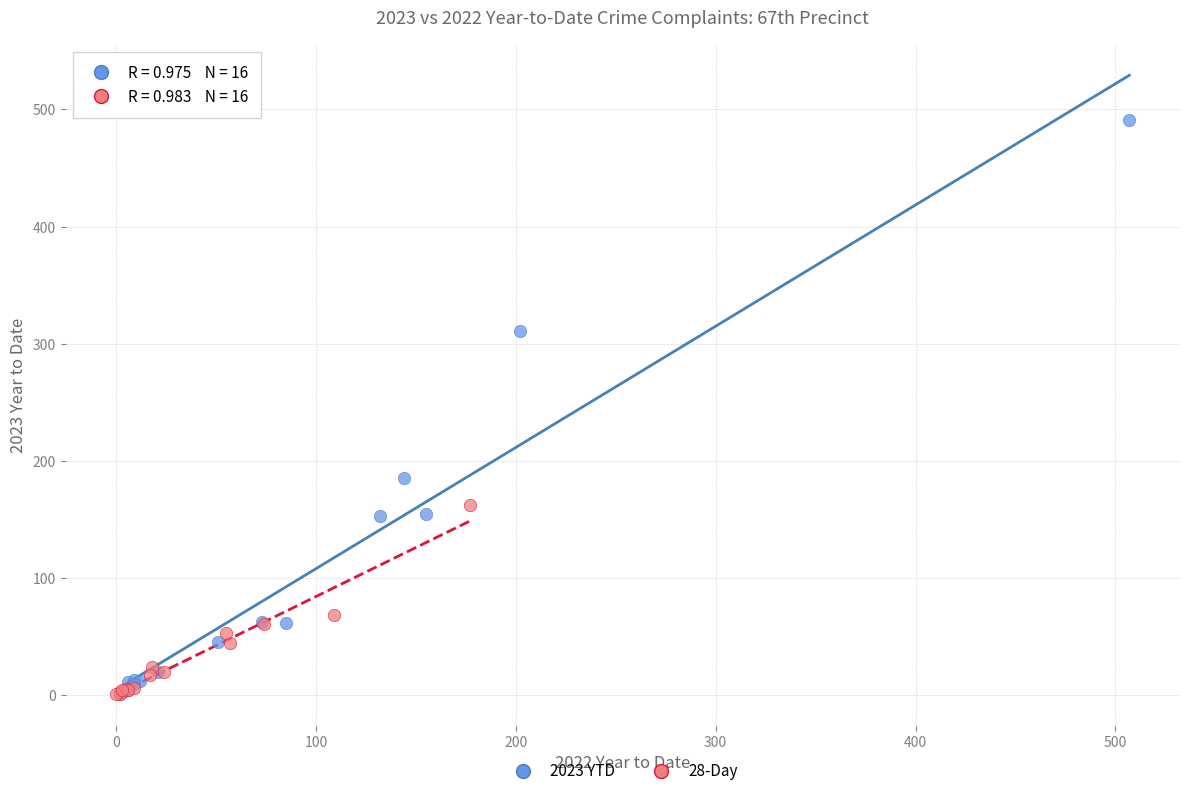

Which series contains the highest Y value?

2023 YTD